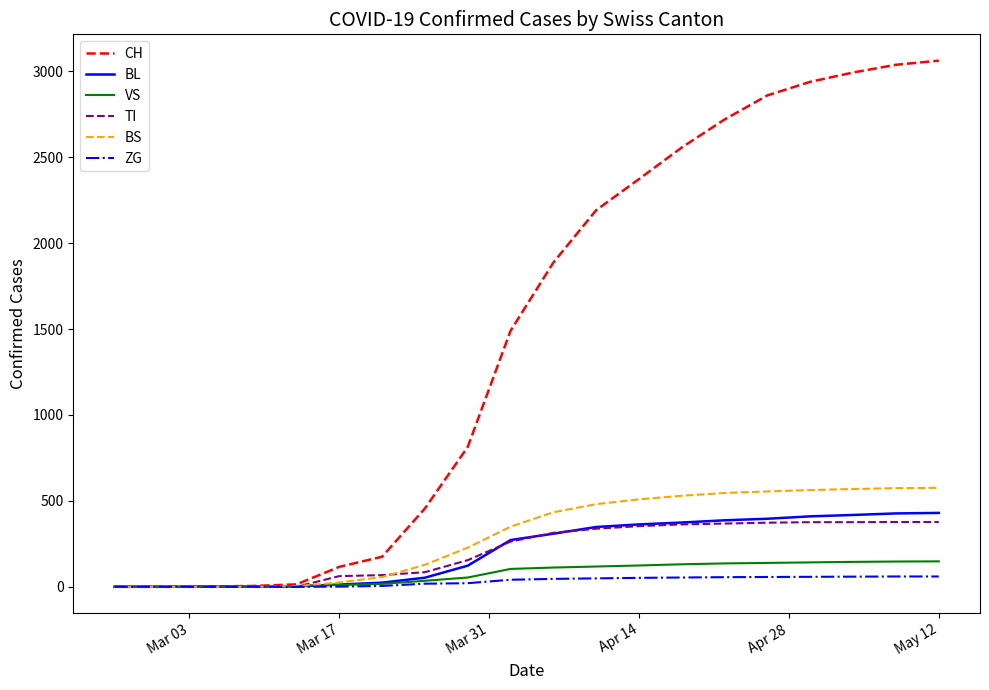

What are all the series names shown in the legend?

CH, BL, VS, TI, BS, ZG